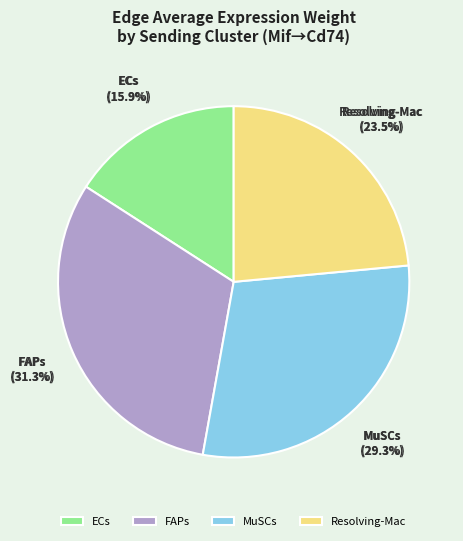

Which has a higher value, ECs or Resolving-Mac?

Resolving-Mac